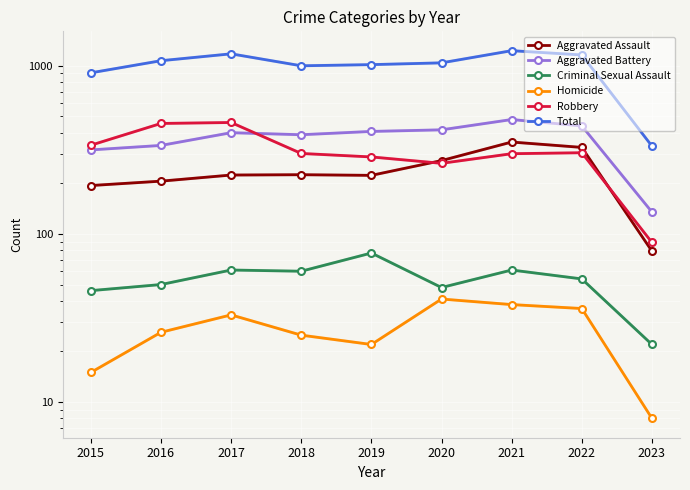

How many lines are shown in the chart?

6